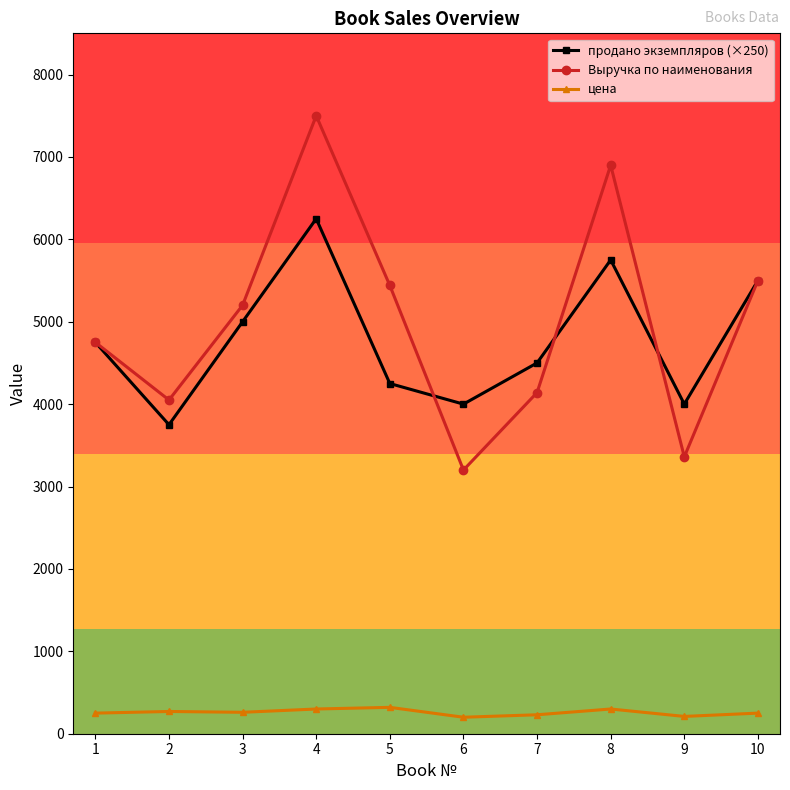

The value of Выручка по наименования at 10 is 5500. True or false?

True